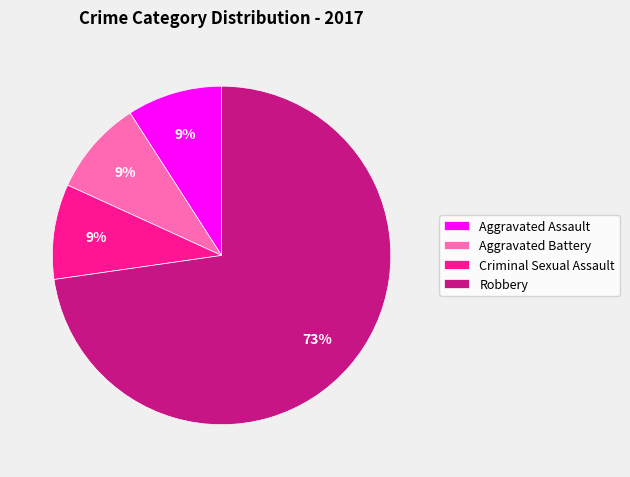

True or false: Criminal Sexual Assault accounts for 9% of the total.

True